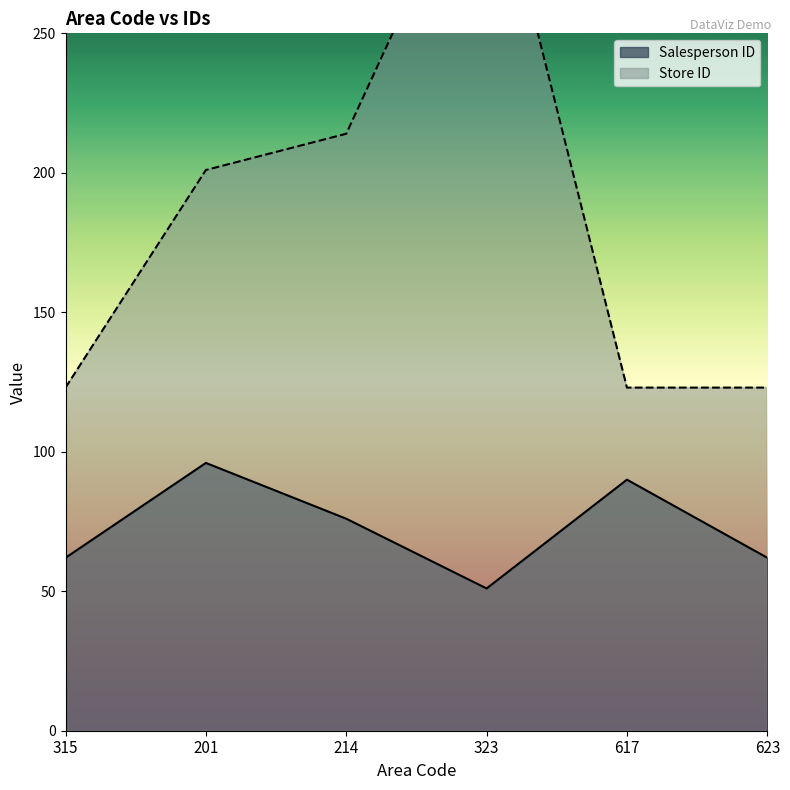

True or false: Salesperson ID and Store ID cross at least once.

False